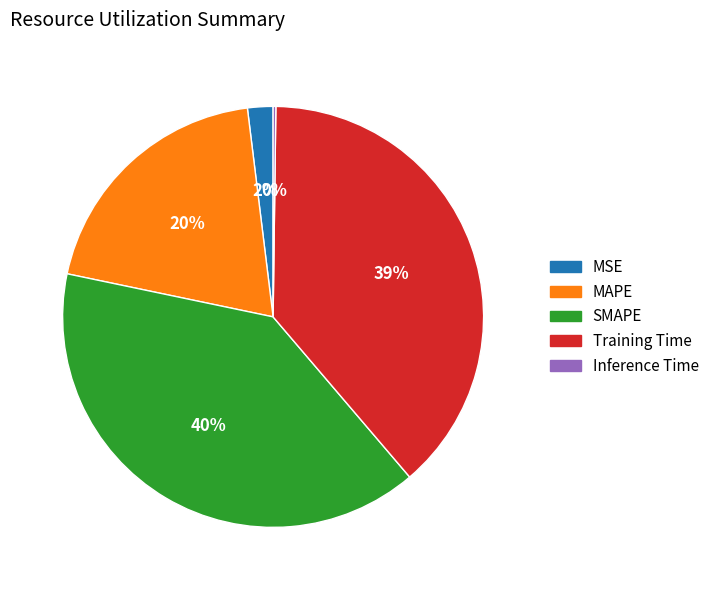

What percentage is the SMAPE slice, to the nearest percent?

40%